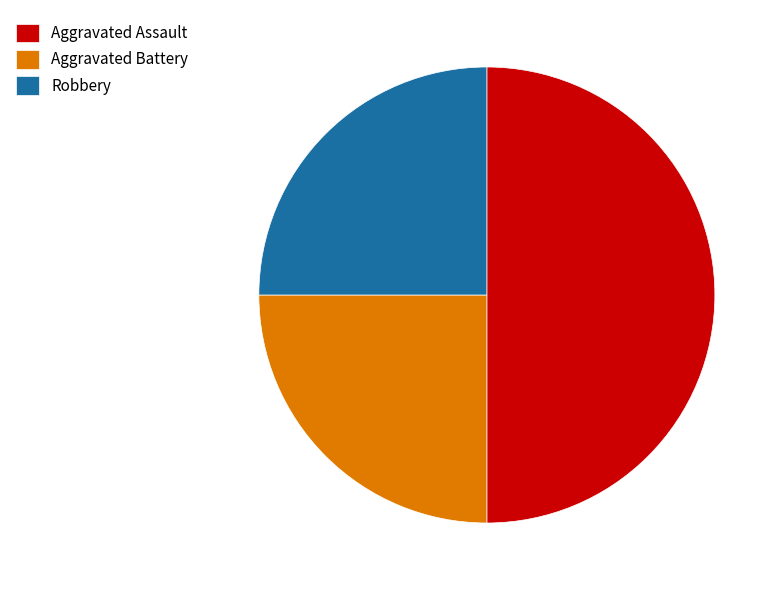

How many segments does this pie chart have?

3